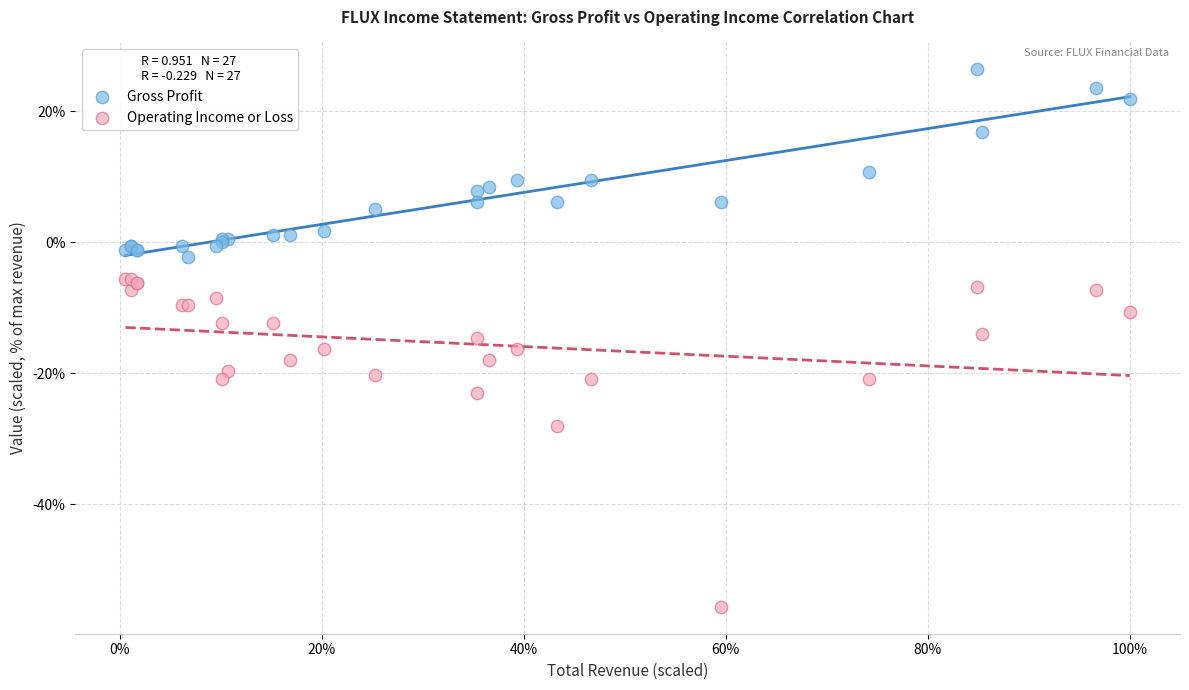

In the Operating Income or Loss series, what Y value is closest to -30?

-28.1